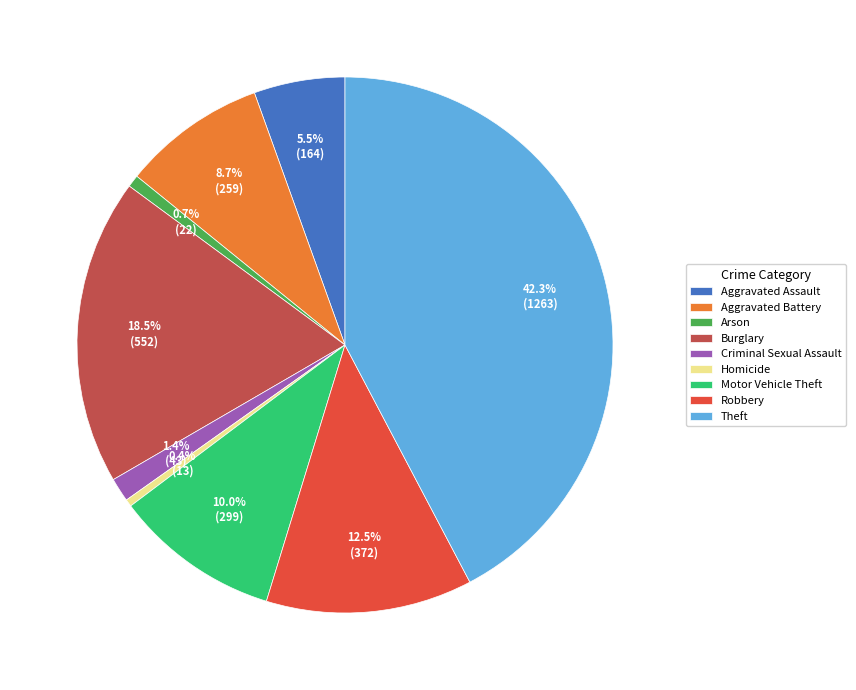

How many slices are in this pie chart?

9